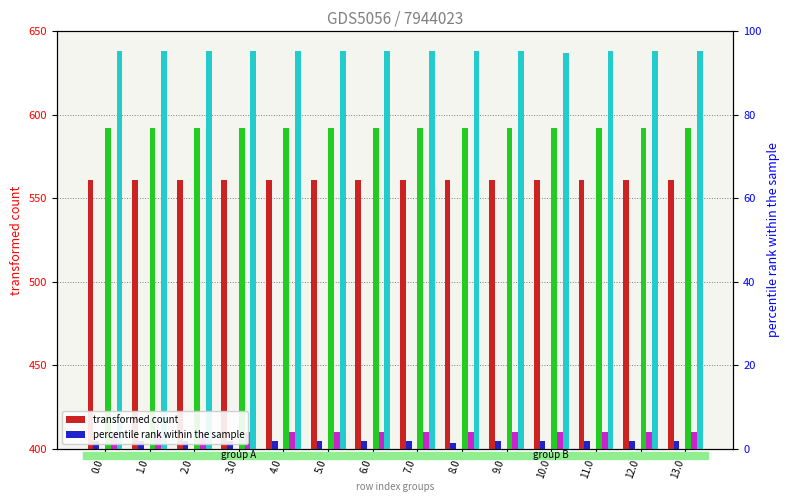

Reading left to right, extract all data points from this chart.

col_18: 0.0=561.0	1.0=561.0	2.0=561.0	3.0=561.0	4.0=561.0	5.0=561.0	6.0=561.0	7.0=561.0	8.0=561.0	9.0=561.0	10.0=561.0	11.0=561.0	12.0=561.0	13.0=561.0
col_4: 0.0=404.9	1.0=404.9	2.0=404.9	3.0=404.9	4.0=404.9	5.0=404.9	6.0=404.9	7.0=404.9	8.0=403.5	9.0=404.9	10.0=404.9	11.0=404.9	12.0=404.9	13.0=404.9
col_7: 0.0=0.0	1.0=0.0	2.0=0.0	3.0=0.0	4.0=0.0	5.0=0.0	6.0=0.0	7.0=0.0	8.0=0.0	9.0=0.0	10.0=0.0	11.0=0.0	12.0=0.0	13.0=0.0
col_22: 0.0=592.3	1.0=592.3	2.0=592.3	3.0=592.3	4.0=592.3	5.0=592.3	6.0=592.3	7.0=592.3	8.0=592.3	9.0=592.3	10.0=592.3	11.0=592.3	12.0=592.3	13.0=592.3
col_2: 0.0=410.3	1.0=410.3	2.0=410.3	3.0=410.3	4.0=410.3	5.0=410.3	6.0=410.3	7.0=410.3	8.0=410.3	9.0=410.3	10.0=410.3	11.0=410.3	12.0=410.3	13.0=410.3
col_21: 0.0=638.4	1.0=638.4	2.0=638.4	3.0=638.4	4.0=638.4	5.0=638.4	6.0=638.4	7.0=638.4	8.0=638.4	9.0=638.4	10.0=637.0	11.0=638.4	12.0=638.4	13.0=638.4